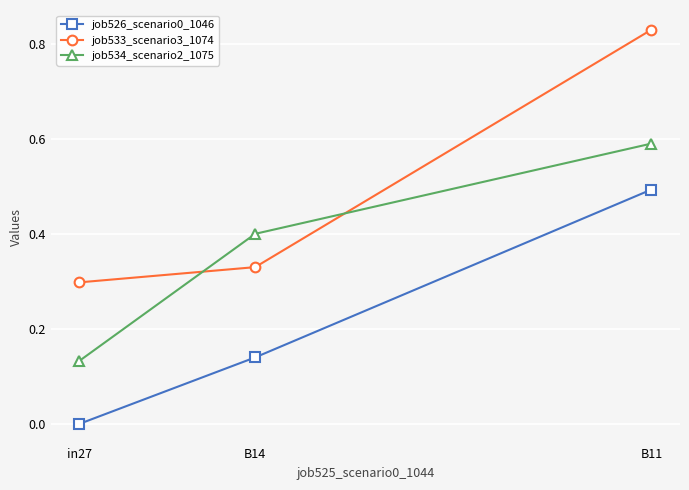

The job534_scenario2_1075 series shows 0.1 at B14. True or false?

False